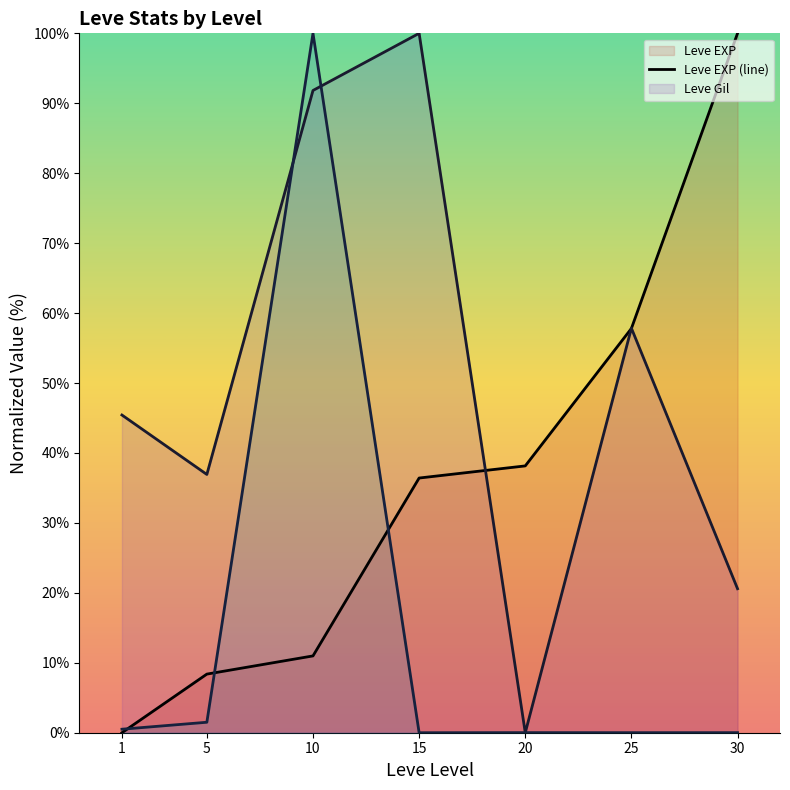

Does the chart display data point markers on the line(s)?

No